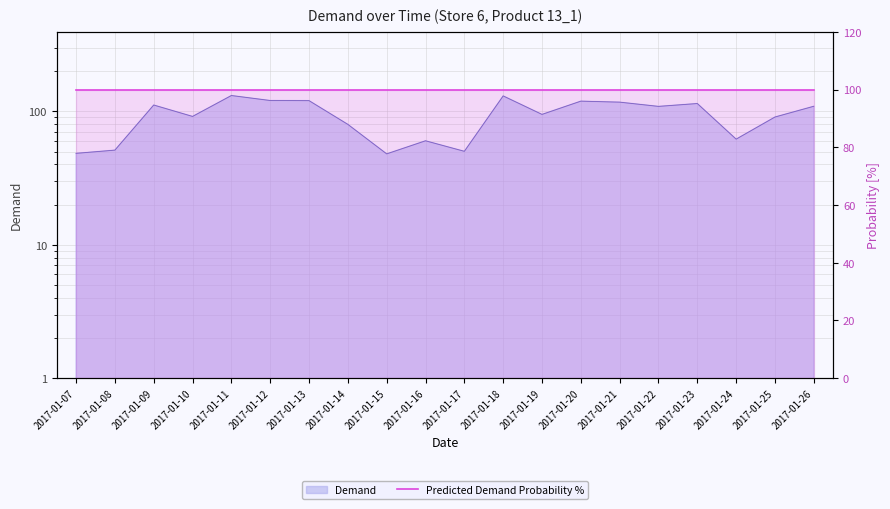

List the labels in order of value, smallest first.

2017-01-15, 2017-01-07, 2017-01-17, 2017-01-08, 2017-01-16, 2017-01-24, 2017-01-14, 2017-01-25, 2017-01-10, 2017-01-19, 2017-01-22, 2017-01-26, 2017-01-09, 2017-01-23, 2017-01-21, 2017-01-20, 2017-01-13, 2017-01-12, 2017-01-18, 2017-01-11